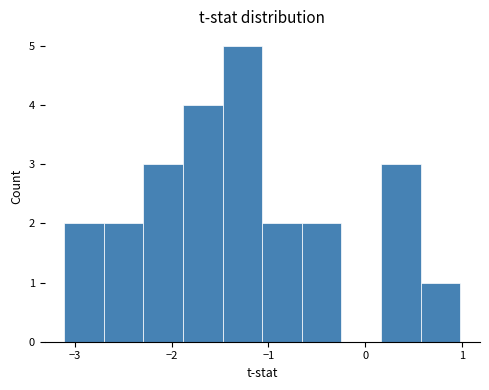

Reading left to right, list every bar in this chart as the range it spans on the x-axis followed by its height. Neither the bar edges nor the heights are printed on the chart, so give them approximately, as read against the axes.

-3.1 to -2.7: 2
-2.7 to -2.3: 2
-2.3 to -1.9: 3
-1.9 to -1.5: 4
-1.5 to -1.1: 5
-1.1 to -0.7: 2
-0.7 to -0.2: 2
-0.2 to 0.2: 0
0.2 to 0.6: 3
0.6 to 1.0: 1